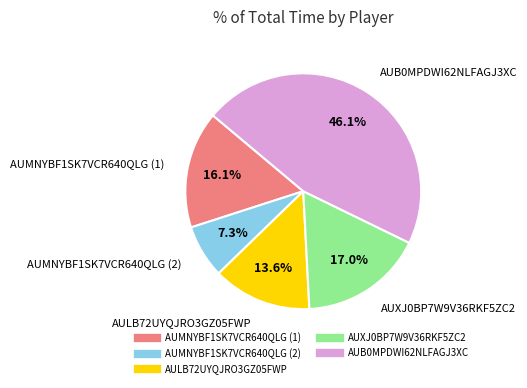

To the nearest percent, what portion does AUB0MPDWI62NLFAGJ3XC represent?

46%